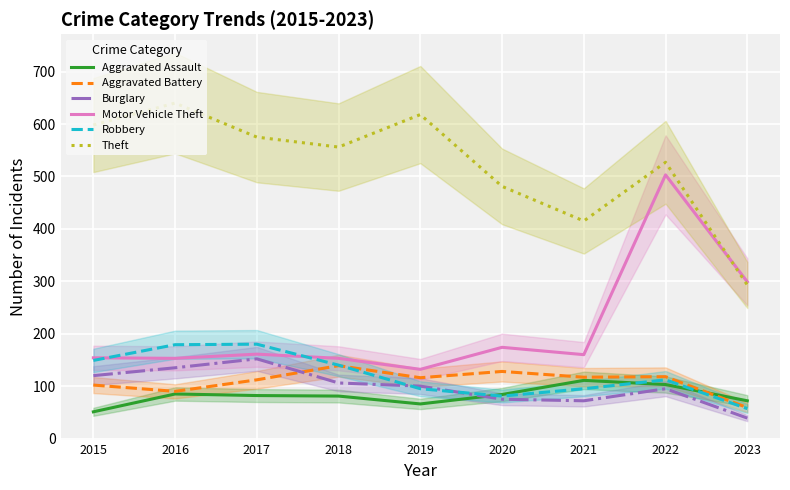

Between which two adjacent categories do Burglary and Aggravated Battery first intersect?

2017 and 2018